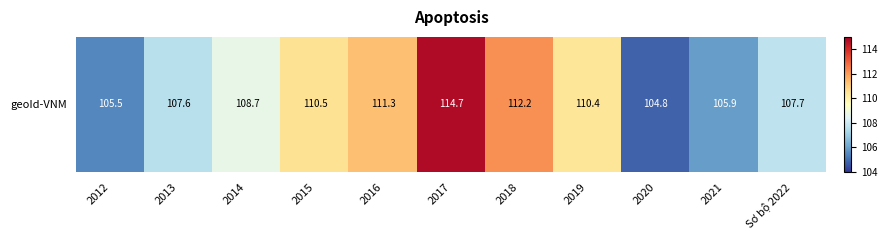

How many series are shown in this chart?

1